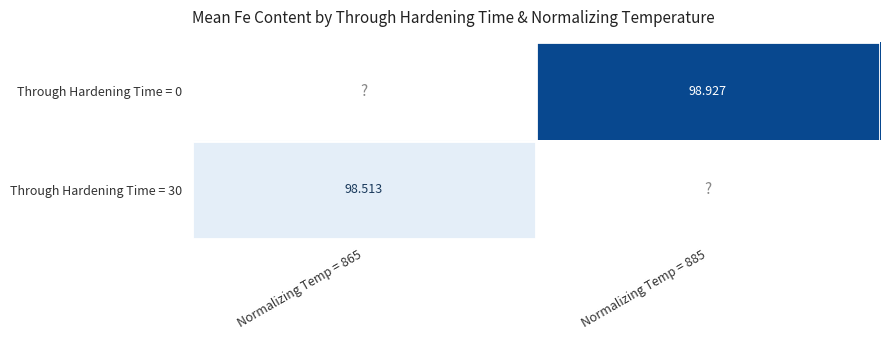

Is the value of Through Hardening Time = 0 at Normalizing Temp = 885 greater than the value of Through Hardening Time = 30 at Normalizing Temp = 865?

Yes